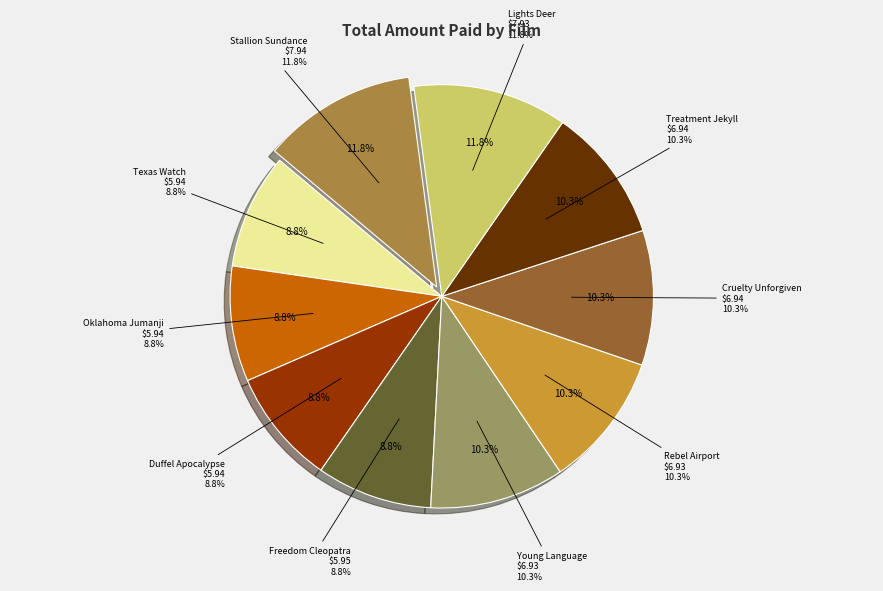

How many slices are in this pie chart?

10